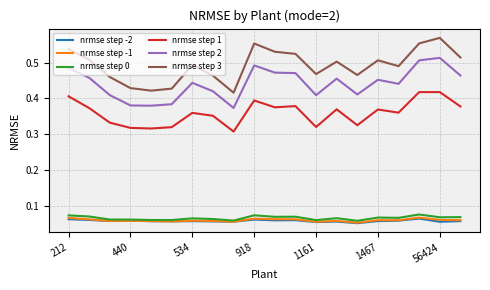

Does the chart display data point markers on the line(s)?

No